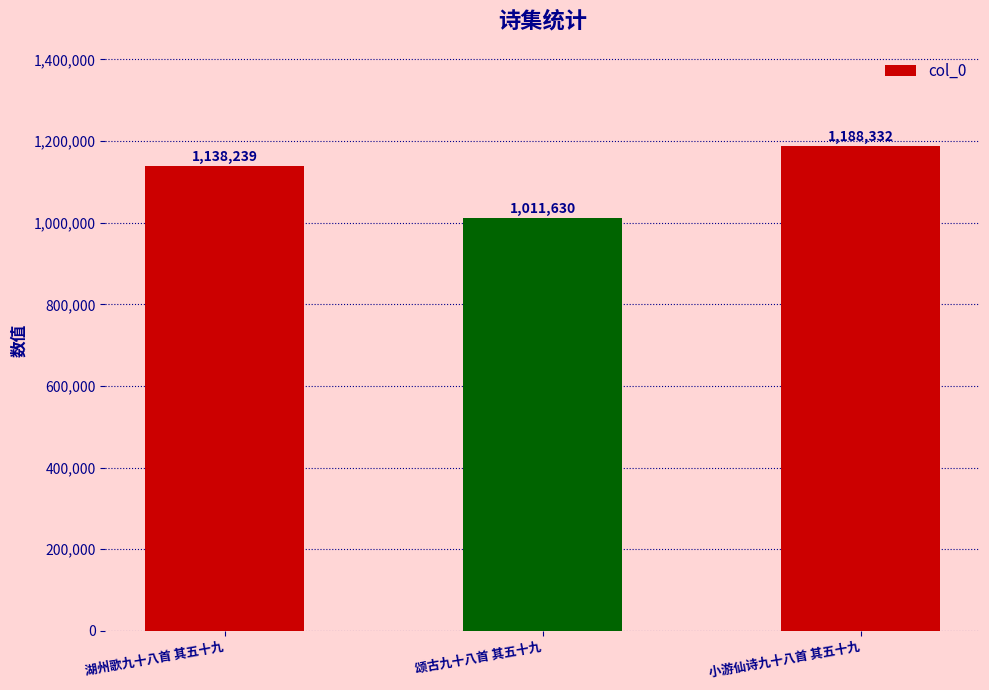

Are the bars horizontal?

No